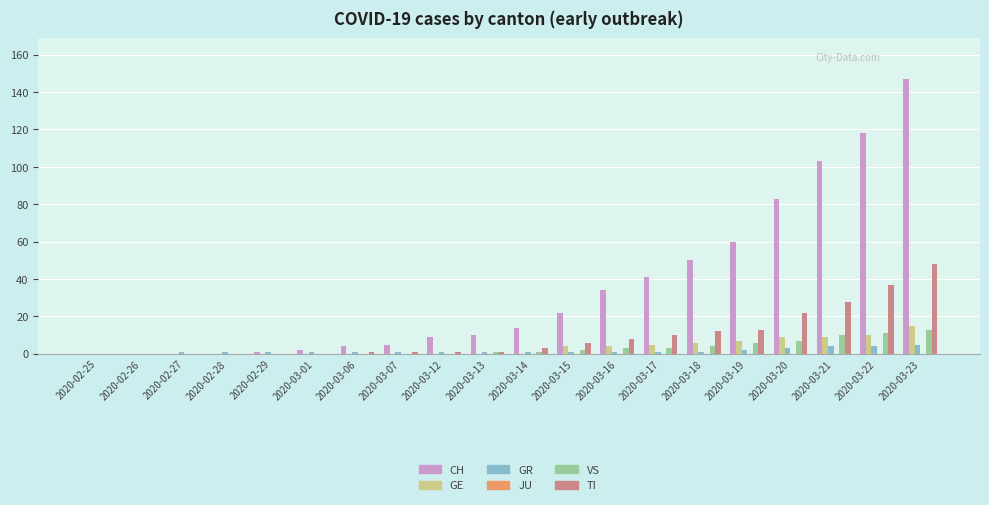

Which series has the largest total across all categories?

CH